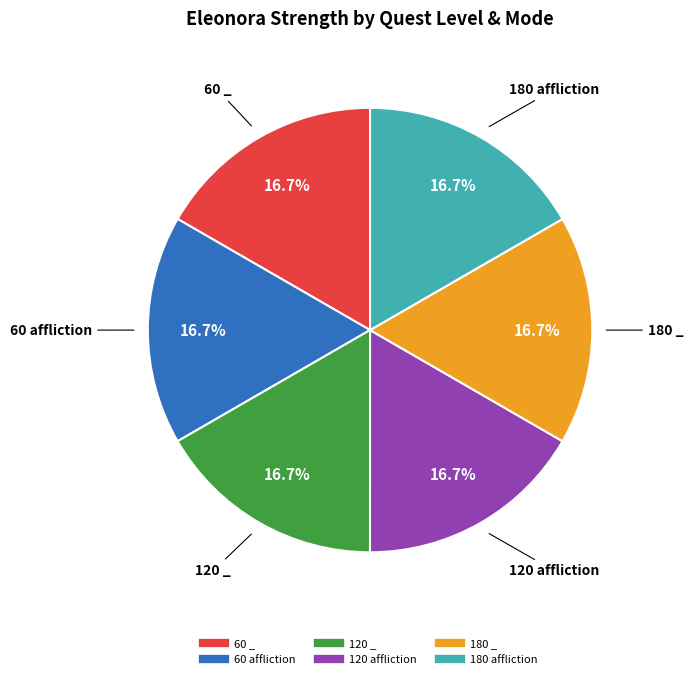

True or false: 60 _ accounts for 17% of the total.

True